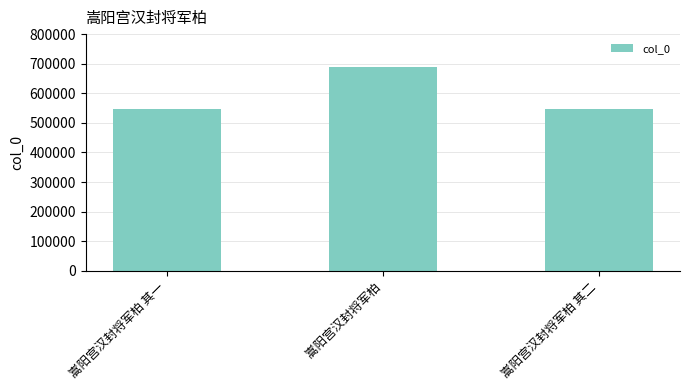

What is the average value?

594717